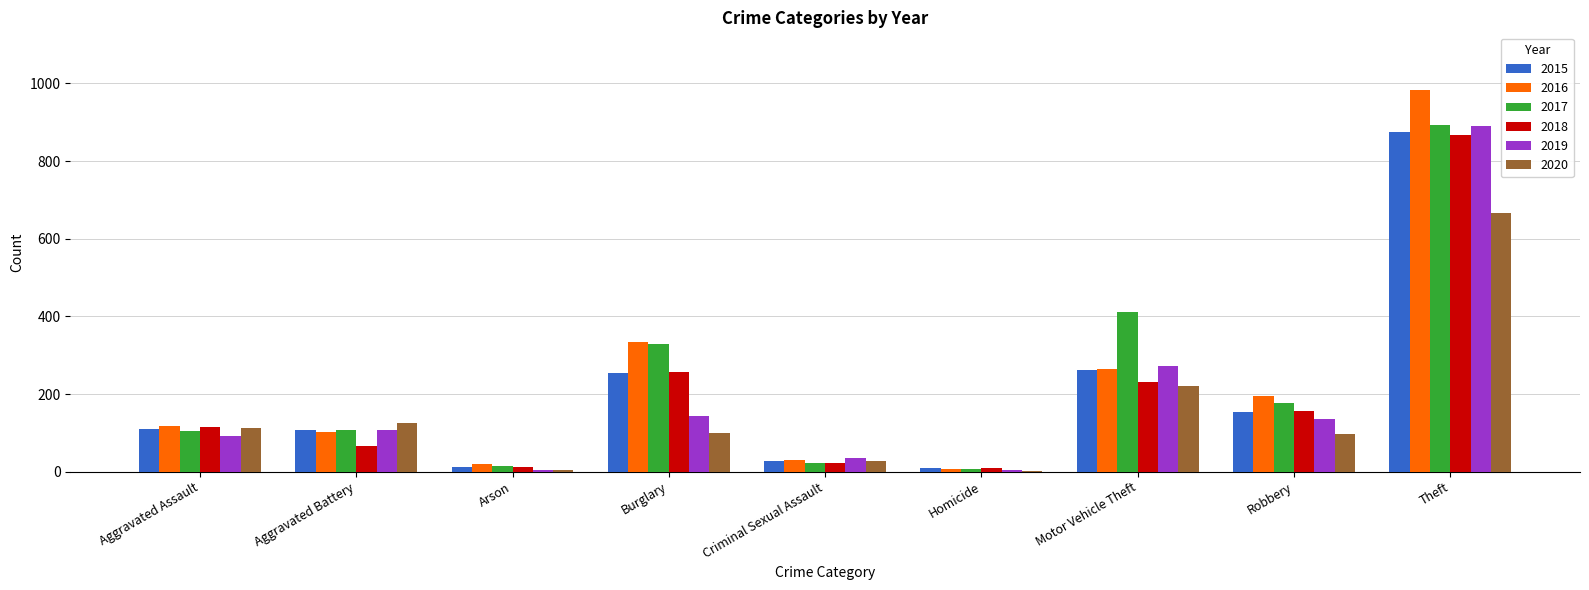

How many distinct data groups are displayed?

6